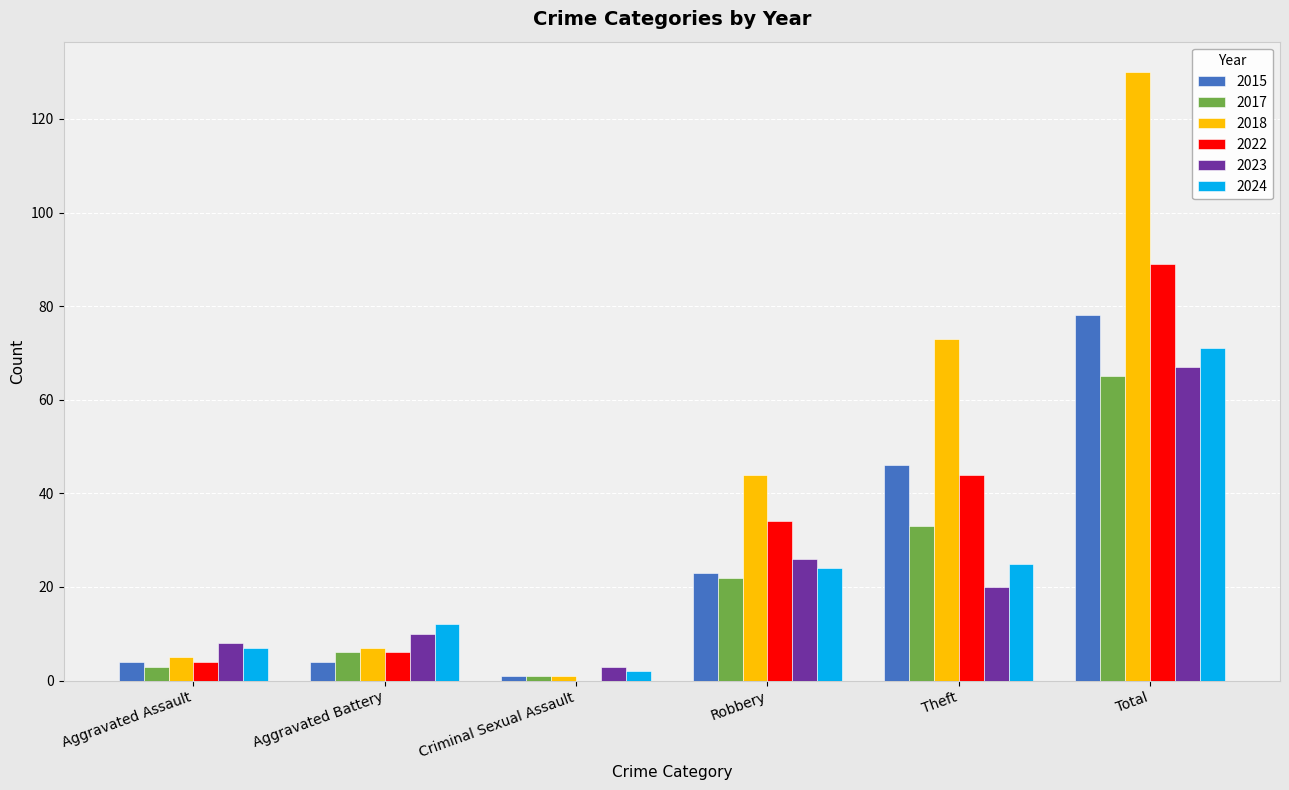

What is the sum of all 2018 values?

260